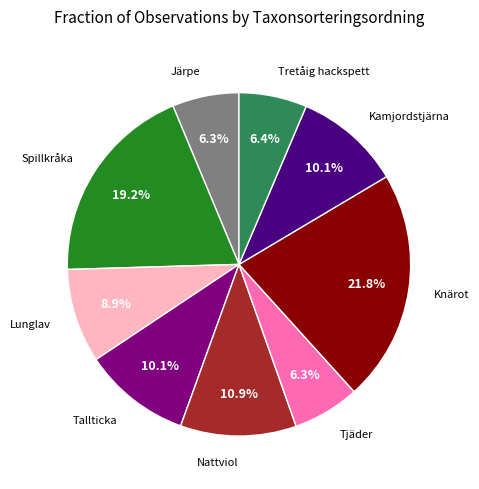

Does any single category account for the majority?

No